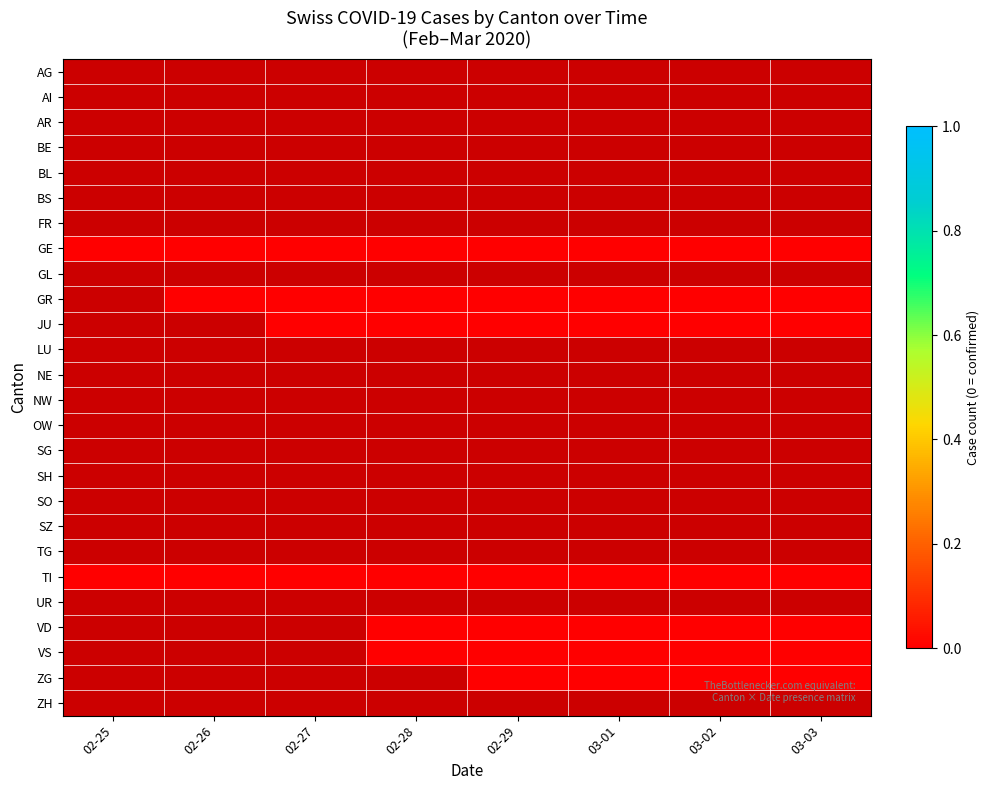

How many series are shown in this chart?

26